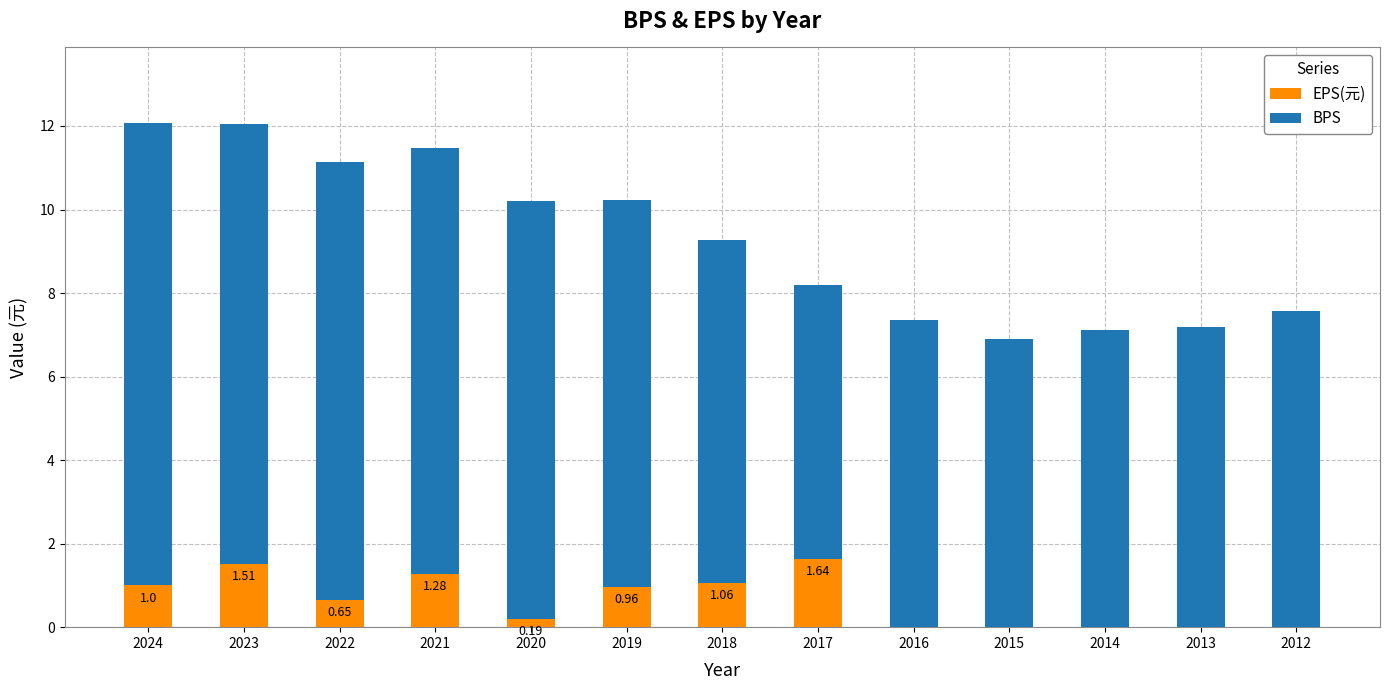

What is the total value across all series at 2023?

12.0